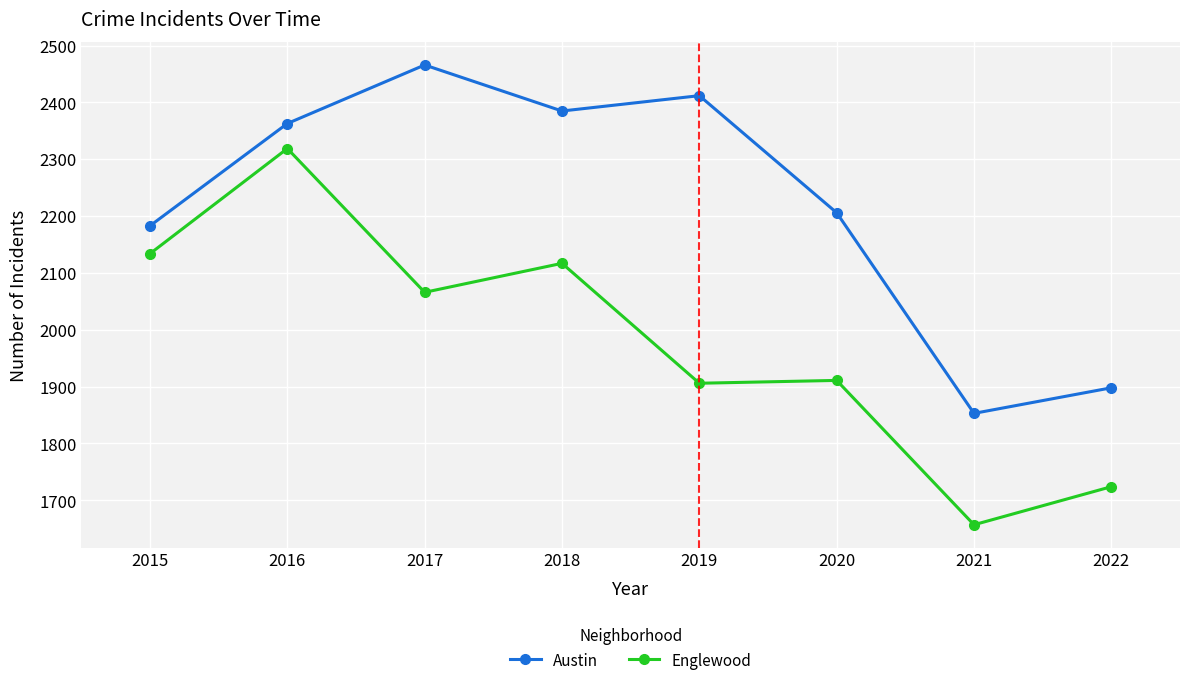

What is the value of the Englewood point at the 7th from the left?

1657